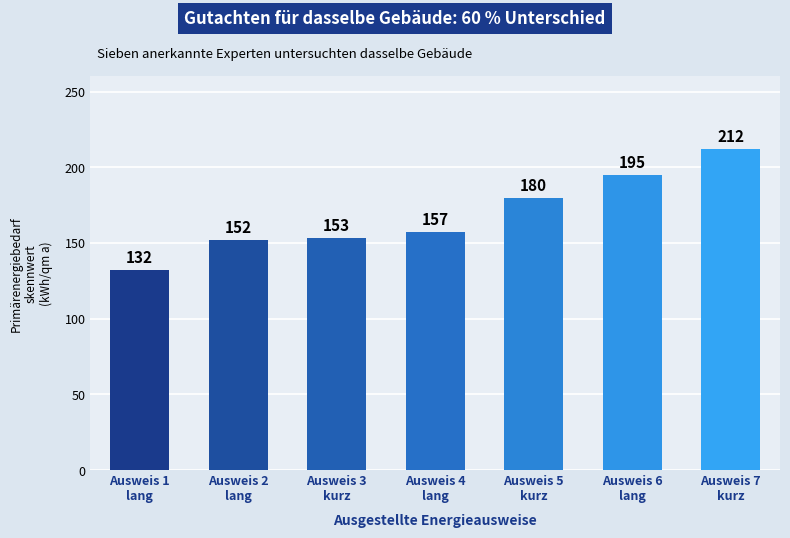

Which category has the highest value across all series?

Ausweis 7
kurz